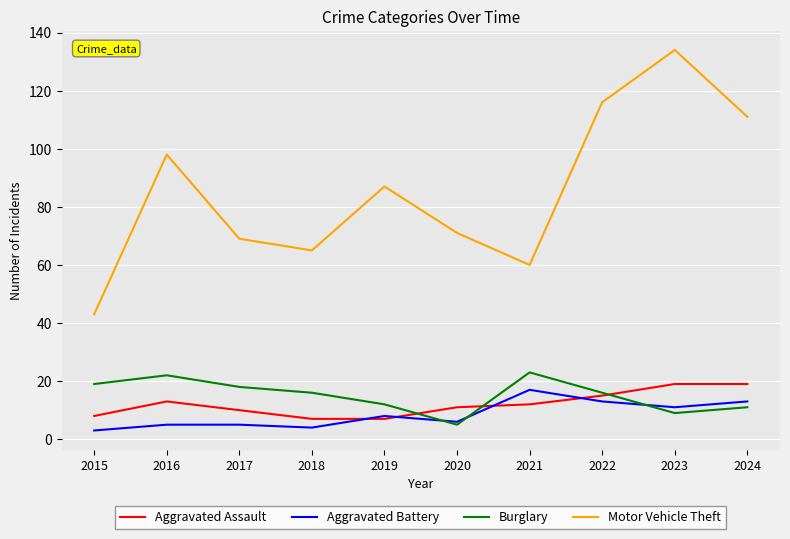

At 2018, list the series in order from smallest to largest.

Aggravated Battery, Aggravated Assault, Burglary, Motor Vehicle Theft